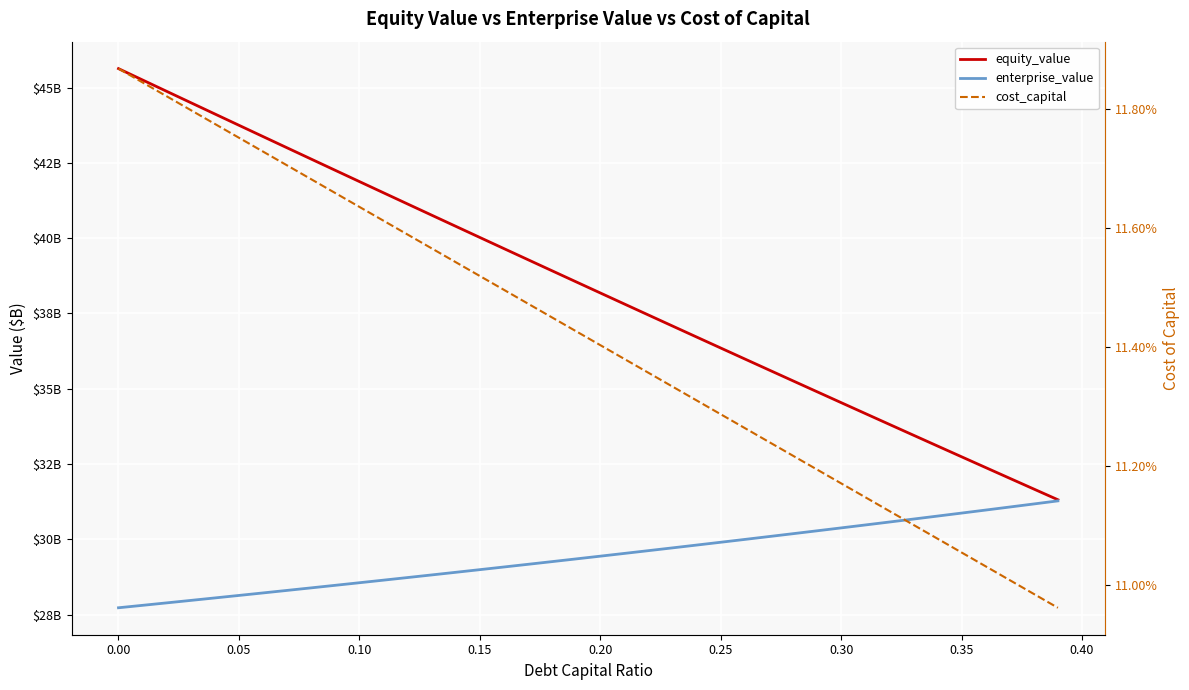

True or false: enterprise_value and equity_value intersect in this chart.

False